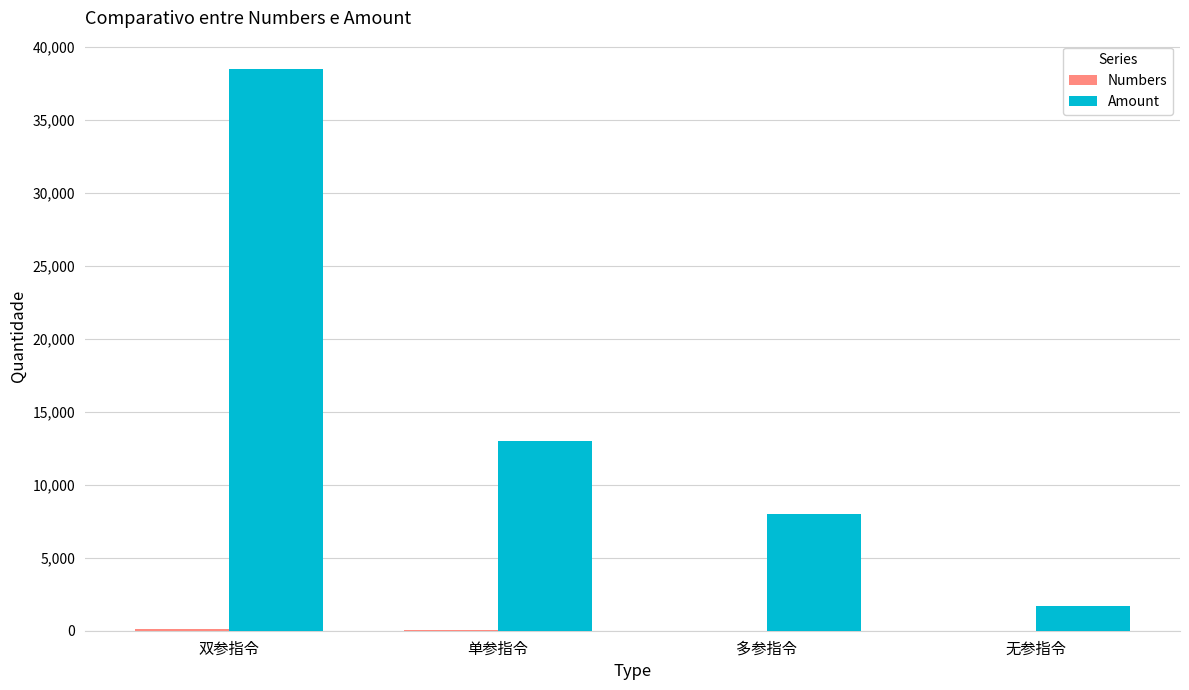

True or false: Amount has a value of 8016 at 多参指令.

True